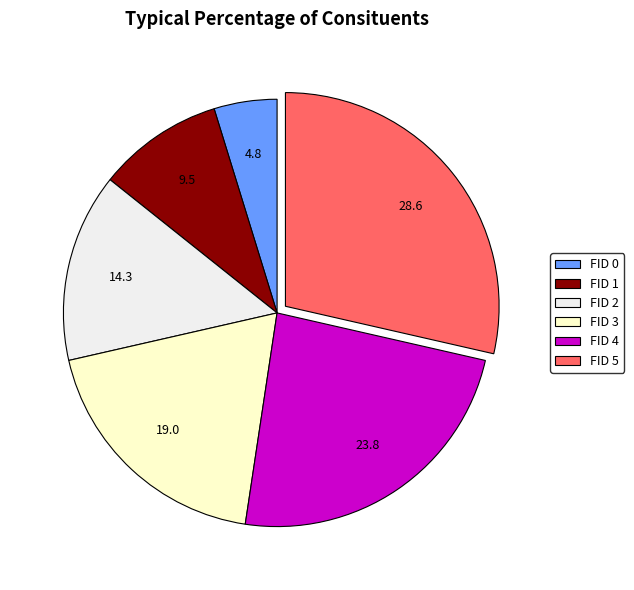

Rank the categories by value from lowest to highest.

FID 0, FID 1, FID 2, FID 3, FID 4, FID 5